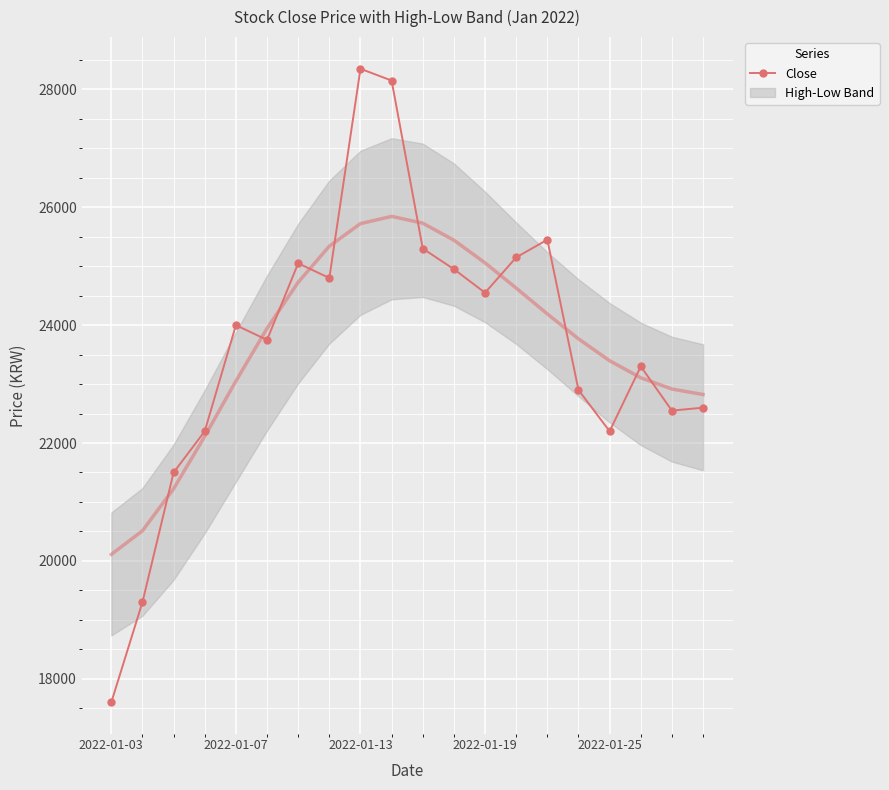

Which category has the lowest value across all series?

2022-01-03